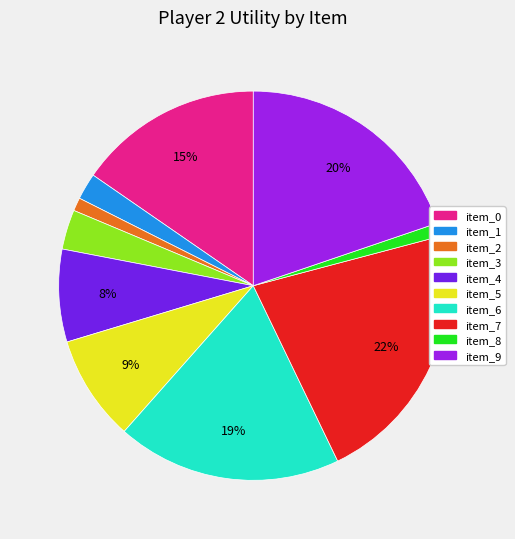

Do item_9 and item_4 together represent more than half of the pie?

No